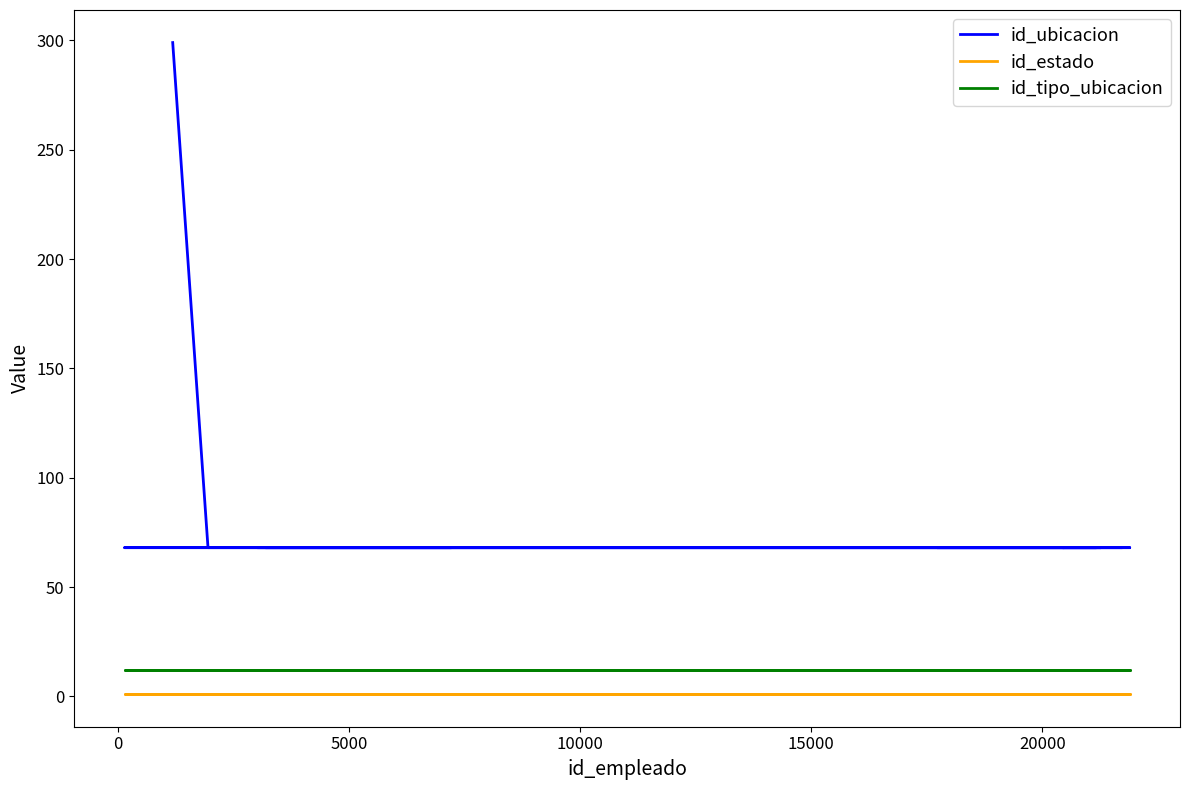

List the series in order of their peak value, highest first.

id_ubicacion, id_tipo_ubicacion, id_estado